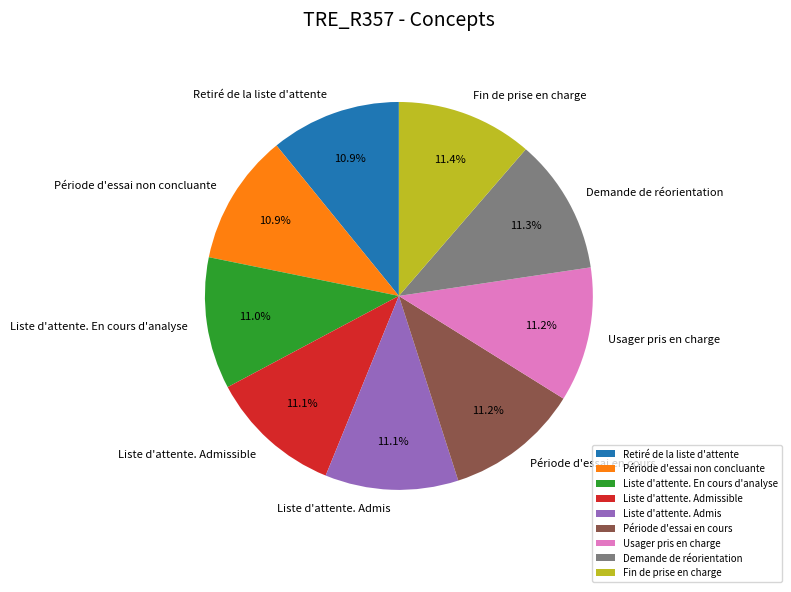

Does any single category account for the majority?

No